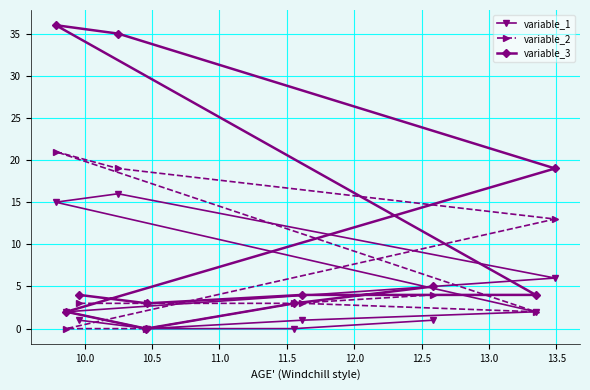

Which series has the largest total across all categories?

variable_3